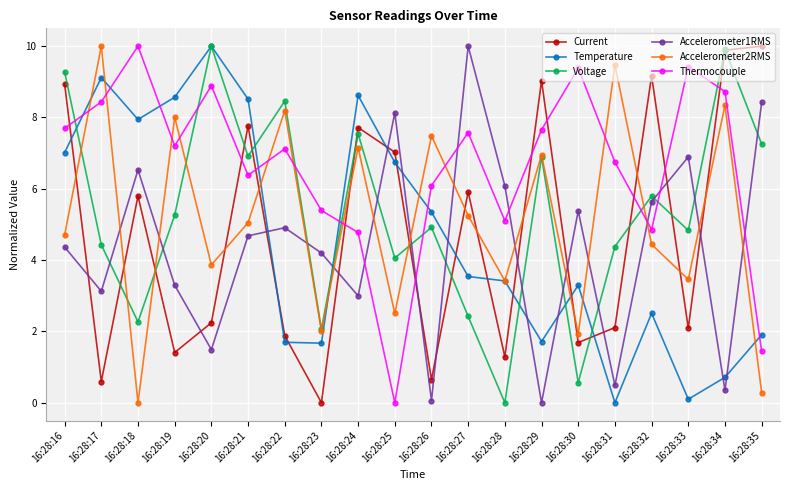

After their last crossing, which series has the higher values: Accelerometer2RMS or Voltage?

Voltage